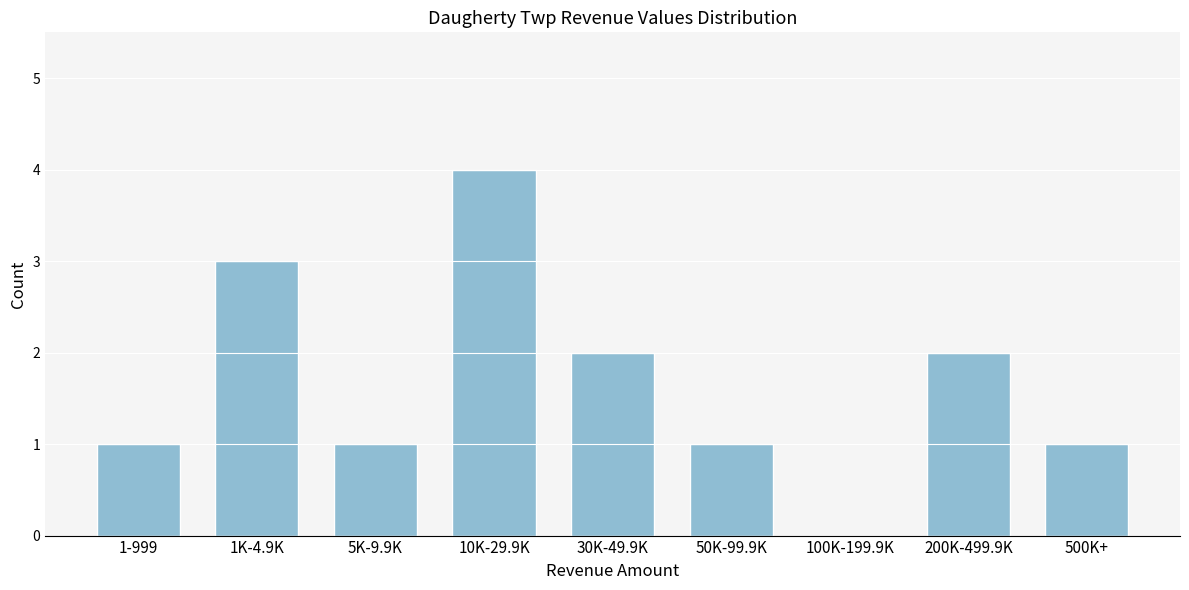

Reading right to left, what are all the values shown in this chart?

500K+=1	200K-499.9K=2	100K-199.9K=0	50K-99.9K=1	30K-49.9K=2	10K-29.9K=4	5K-9.9K=1	1K-4.9K=3	1-999=1